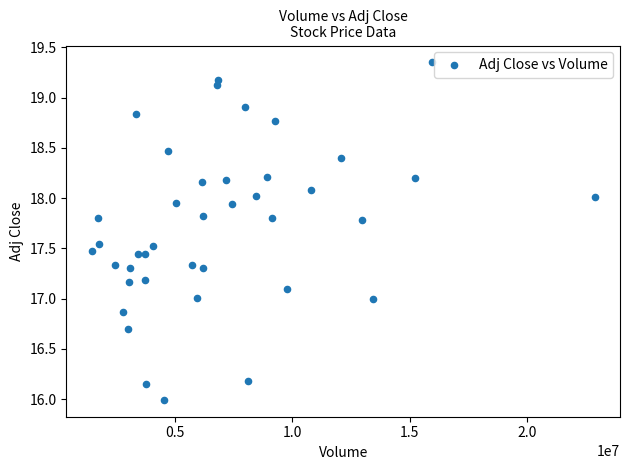

What is the range of X values (max minus min)?

21429886.0